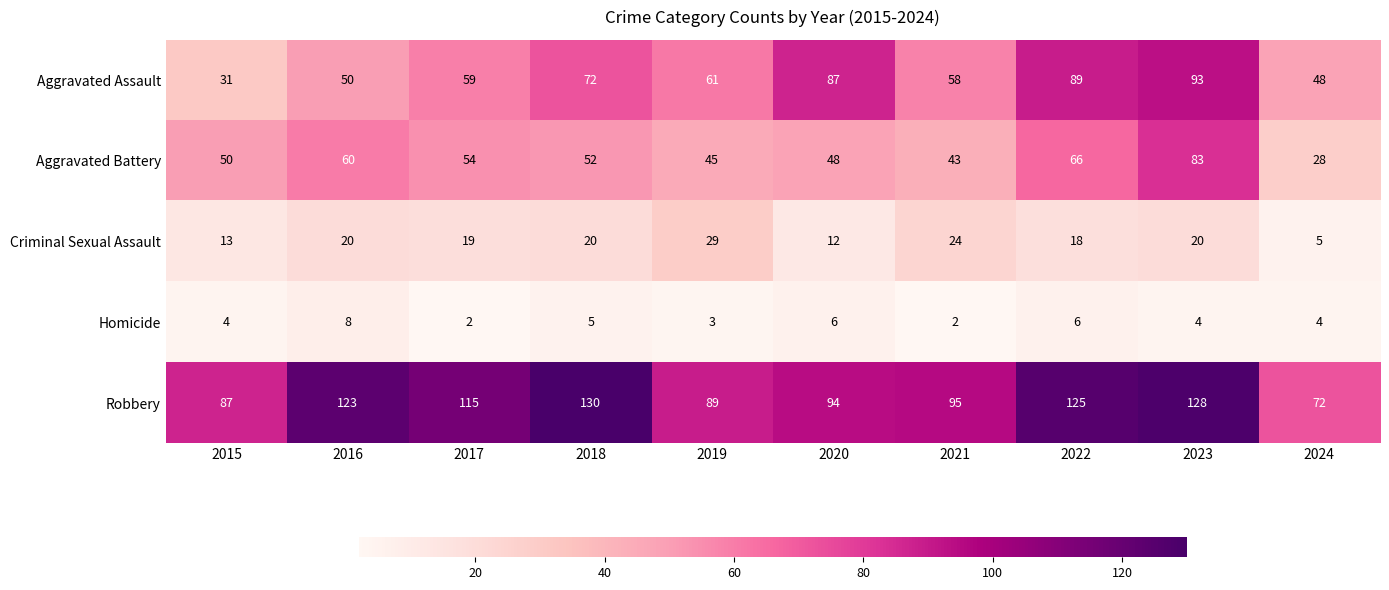

Is it true that Criminal Sexual Assault equals 20 at 2023?

True